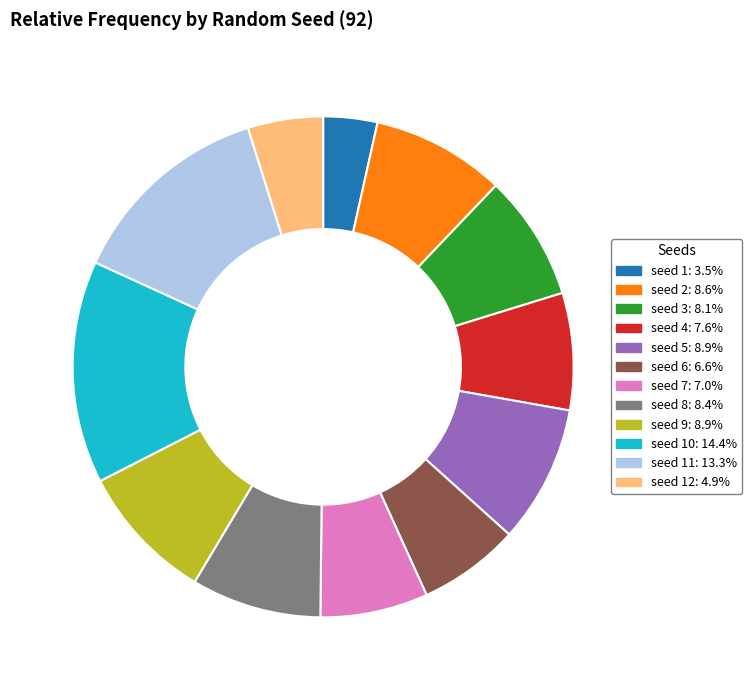

Is there any slice that represents more than half of the pie?

No